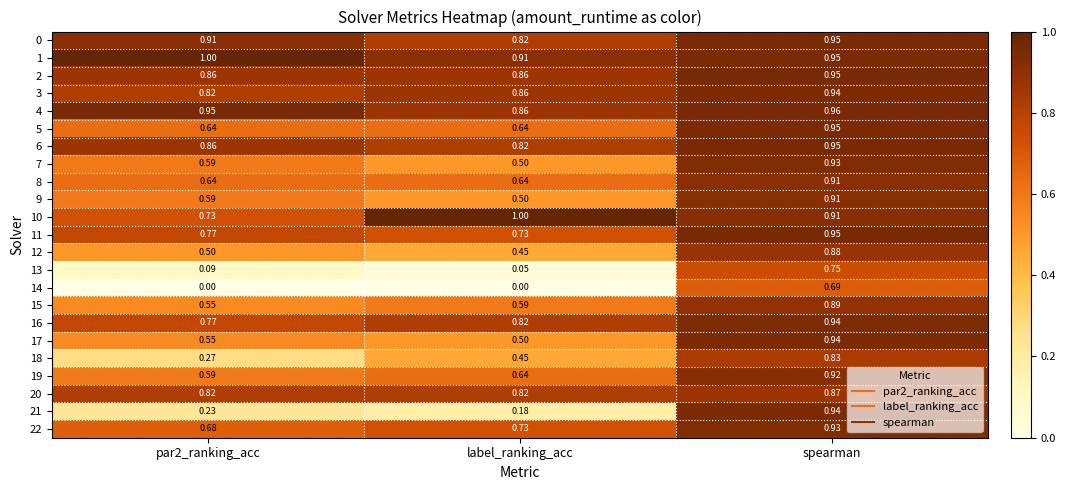

Which series changed the most between par2_ranking_acc and label_ranking_acc?

10